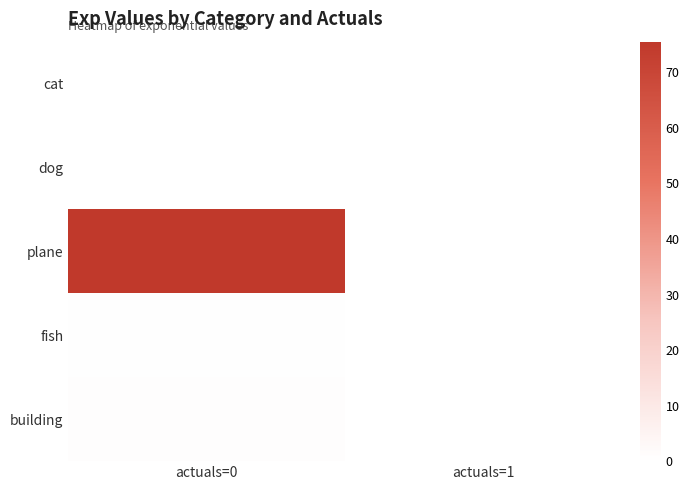

Which has a higher value, actuals=1 or actuals=0?

actuals=0